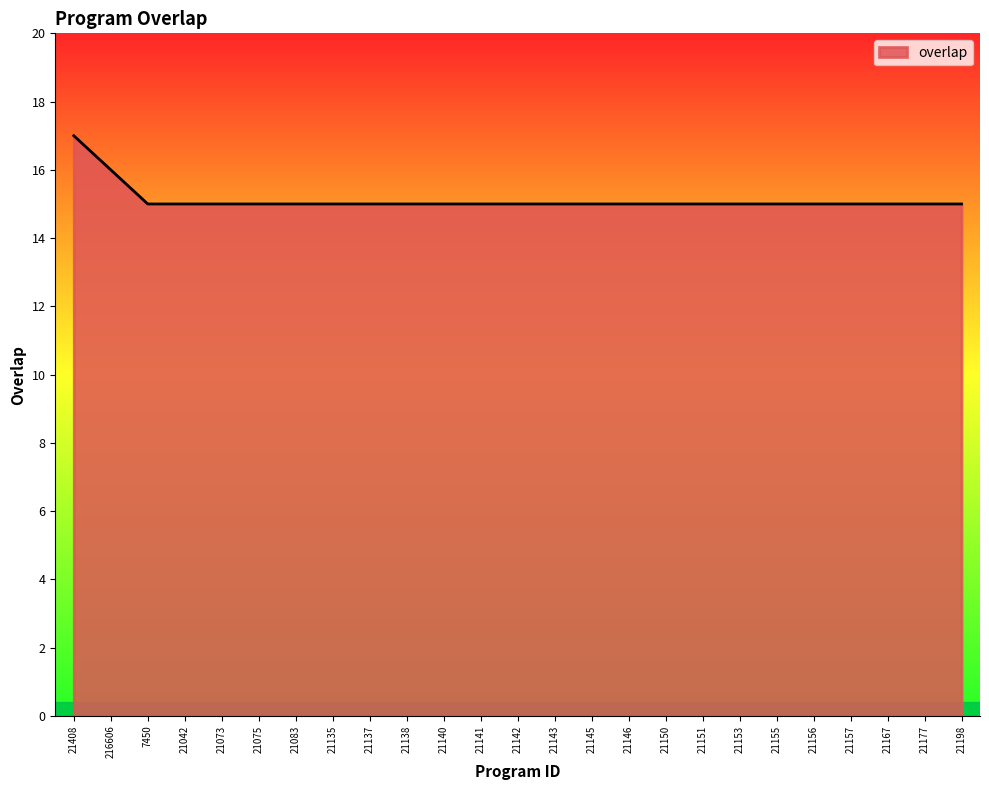

The chart shows a value of 24 at 21150. True or false?

False